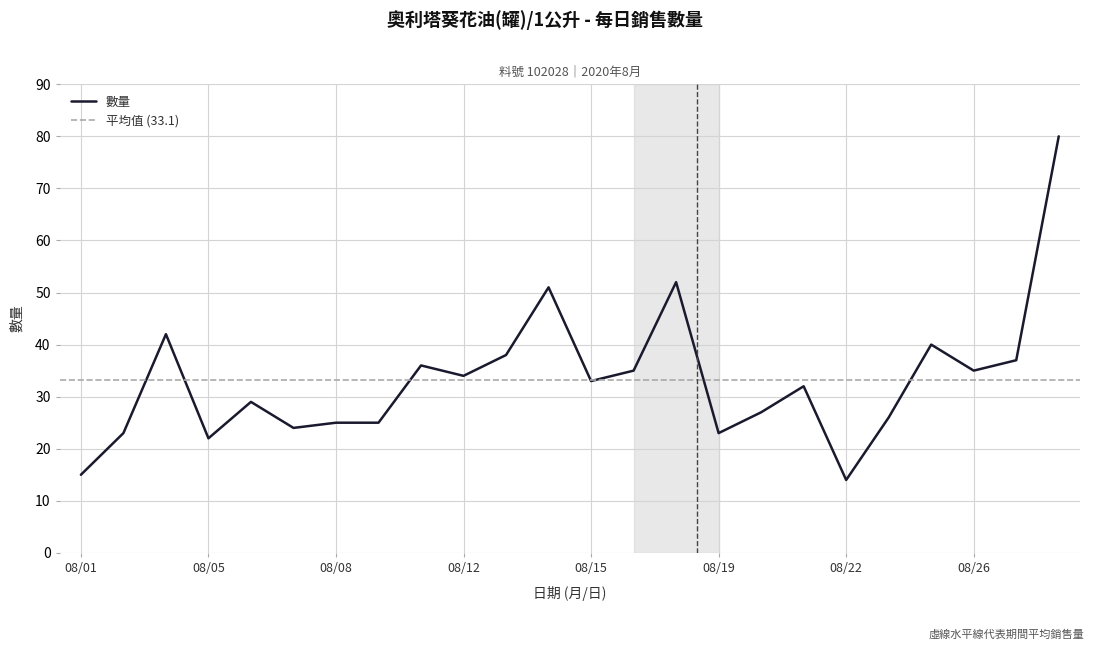

How many data points are less than 33?

12